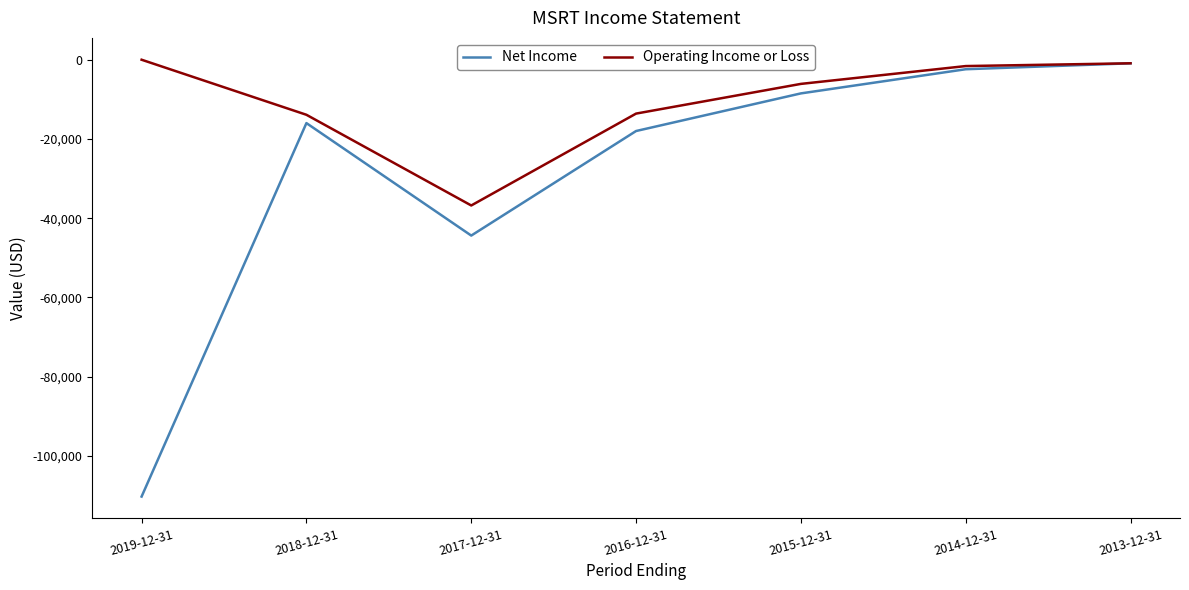

Rank the series by their average value, from highest to lowest.

Operating Income or Loss, Net Income